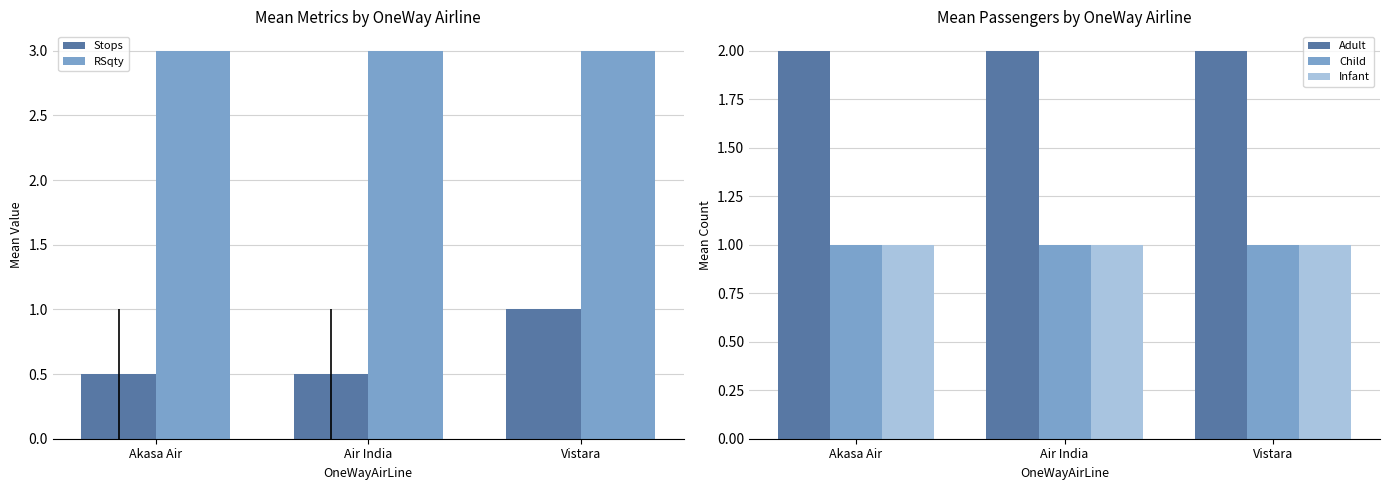

What are all the series names shown in the legend?

Stops, RSqty, Adult, Child, Infant